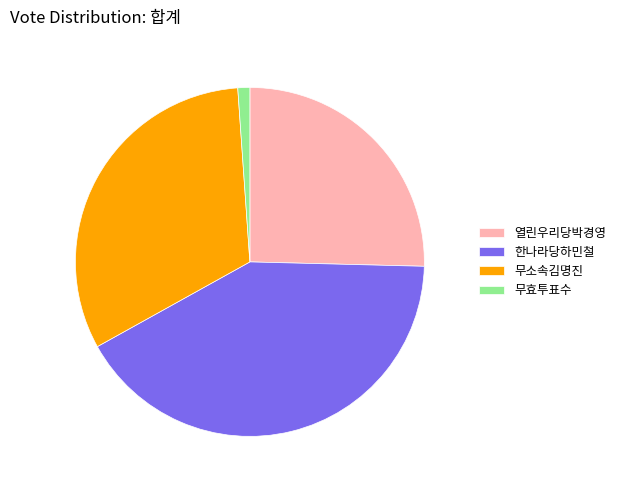

The 무소속김명진 slice represents 41% of the pie. True or false?

False